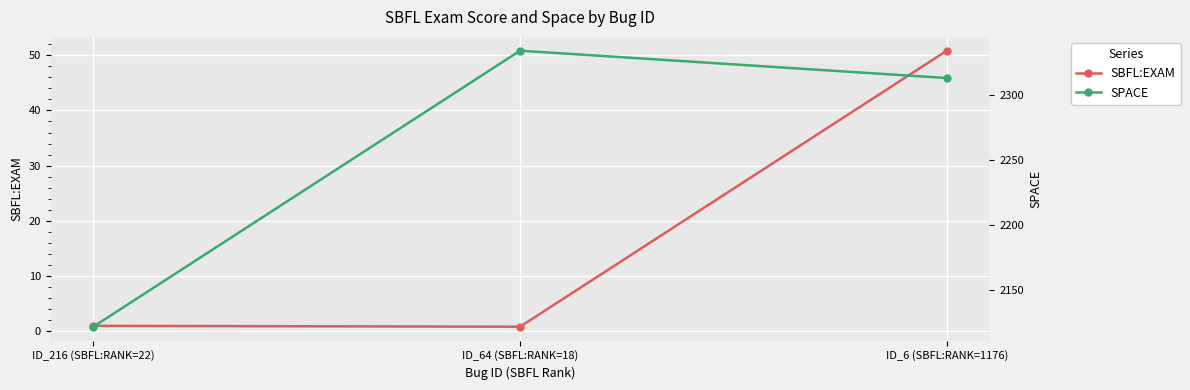

The SBFL:EXAM series shows 0.2 at ID_216 (SBFL:RANK=22). True or false?

False